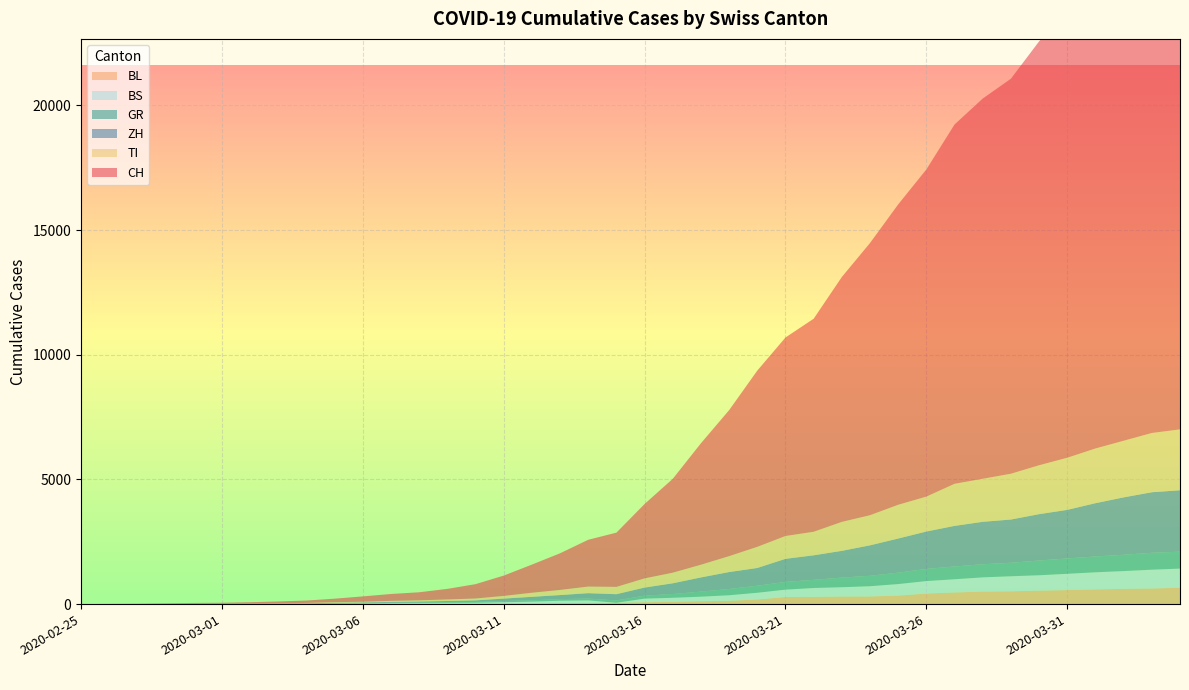

Reading left to right, transcribe all the data shown in this chart.

CH: 2020-02-25=0	2020-02-26=4	2020-02-27=8	2020-02-28=19	2020-02-29=29	2020-03-01=35	2020-03-02=49	2020-03-03=69	2020-03-04=96	2020-03-05=140	2020-03-06=214	2020-03-07=276	2020-03-08=323	2020-03-09=424	2020-03-10=575	2020-03-11=814	2020-03-12=1128	2020-03-13=1469	2020-03-14=1876	2020-03-15=2175	2020-03-16=2983	2020-03-17=3763	2020-03-18=4870	2020-03-19=5854	2020-03-20=7067	2020-03-21=7959	2020-03-22=8542	2020-03-23=9820	2020-03-24=10915	2020-03-25=12045	2020-03-26=13120	2020-03-27=14409	2020-03-28=15246	2020-03-29=15840	2020-03-30=16996	2020-03-31=17933	2020-04-01=18972	2020-04-02=20052	2020-04-03=21020	2020-04-04=21585
ZH: 2020-02-25=0	2020-02-26=0	2020-02-27=2	2020-02-28=2	2020-02-29=6	2020-03-01=7	2020-03-02=10	2020-03-03=13	2020-03-04=15	2020-03-05=23	2020-03-06=29	2020-03-07=34	2020-03-08=40	2020-03-09=49	2020-03-10=62	2020-03-11=101	2020-03-12=140	2020-03-13=163	2020-03-14=218	2020-03-15=250	2020-03-16=326	2020-03-17=429	2020-03-18=568	2020-03-19=679	2020-03-20=711	2020-03-21=925	2020-03-22=984	2020-03-23=1073	2020-03-24=1221	2020-03-25=1368	2020-03-26=1500	2020-03-27=1627	2020-03-28=1701	2020-03-29=1733	2020-03-30=1859	2020-03-31=1947	2020-04-01=2136	2020-04-02=2300	2020-04-03=2428	2020-04-04=2461
GR: 2020-02-25=0	2020-02-26=2	2020-02-27=2	2020-02-28=6	2020-02-29=6	2020-03-01=6	2020-03-02=9	2020-03-03=10	2020-03-04=13	2020-03-05=15	2020-03-06=16	2020-03-07=18	2020-03-08=19	2020-03-09=28	2020-03-10=32	2020-03-11=44	2020-03-12=53	2020-03-13=65	2020-03-14=73	2020-03-15=93	2020-03-16=118	2020-03-17=152	2020-03-18=204	2020-03-19=252	2020-03-20=283	2020-03-21=311	2020-03-22=327	2020-03-23=386	2020-03-24=419	2020-03-25=458	2020-03-26=487	2020-03-27=513	2020-03-28=527	2020-03-29=542	2020-03-30=591	2020-03-31=617	2020-04-01=635	2020-04-02=655	2020-04-03=678	2020-04-04=680
TI: 2020-02-25=0	2020-02-26=1	2020-02-27=1	2020-02-28=1	2020-02-29=2	2020-03-01=2	2020-03-02=4	2020-03-03=8	2020-03-04=13	2020-03-05=25	2020-03-06=28	2020-03-07=41	2020-03-08=49	2020-03-09=61	2020-03-10=75	2020-03-11=108	2020-03-12=163	2020-03-13=206	2020-03-14=265	2020-03-15=293	2020-03-16=368	2020-03-17=426	2020-03-18=511	2020-03-19=638	2020-03-20=849	2020-03-21=916	2020-03-22=945	2020-03-23=1162	2020-03-24=1209	2020-03-25=1354	2020-03-26=1401	2020-03-27=1688	2020-03-28=1727	2020-03-29=1837	2020-03-30=1962	2020-03-31=2091	2020-04-01=2195	2020-04-02=2271	2020-04-03=2377	2020-04-04=2442
BL: 2020-02-25=0	2020-02-26=0	2020-02-27=0	2020-02-28=1	2020-02-29=2	2020-03-01=2	2020-03-02=2	2020-03-03=2	2020-03-04=2	2020-03-05=6	2020-03-06=6	2020-03-07=15	2020-03-08=19	2020-03-09=20	2020-03-10=22	2020-03-11=26	2020-03-12=26	2020-03-13=42	2020-03-14=47	2020-03-15=54	2020-03-16=76	2020-03-17=89	2020-03-18=116	2020-03-19=134	2020-03-20=184	2020-03-21=282	2020-03-22=289	2020-03-23=302	2020-03-24=306	2020-03-25=341	2020-03-26=422	2020-03-27=466	2020-03-28=502	2020-03-29=511	2020-03-30=539	2020-03-31=561	2020-04-01=588	2020-04-02=610	2020-04-03=625	2020-04-04=656
BS: 2020-02-25=0	2020-02-26=0	2020-02-27=1	2020-02-28=1	2020-02-29=1	2020-03-01=1	2020-03-02=1	2020-03-03=3	2020-03-04=3	2020-03-05=8	2020-03-06=15	2020-03-07=21	2020-03-08=24	2020-03-09=28	2020-03-10=33	2020-03-11=49	2020-03-12=73	2020-03-13=92	2020-03-14=100	2020-03-15=0	2020-03-16=143	2020-03-17=164	2020-03-18=181	2020-03-19=220	2020-03-20=270	2020-03-21=297	2020-03-22=356	2020-03-23=374	2020-03-24=410	2020-03-25=462	2020-03-26=501	2020-03-27=530	2020-03-28=569	2020-03-29=605	2020-03-30=617	2020-03-31=653	2020-04-01=687	2020-04-02=714	2020-04-03=754	2020-04-04=767